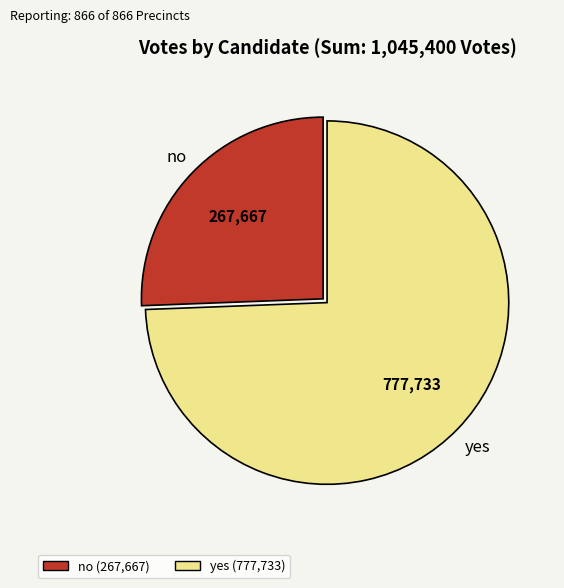

Do yes and no together represent more than half of the pie?

Yes